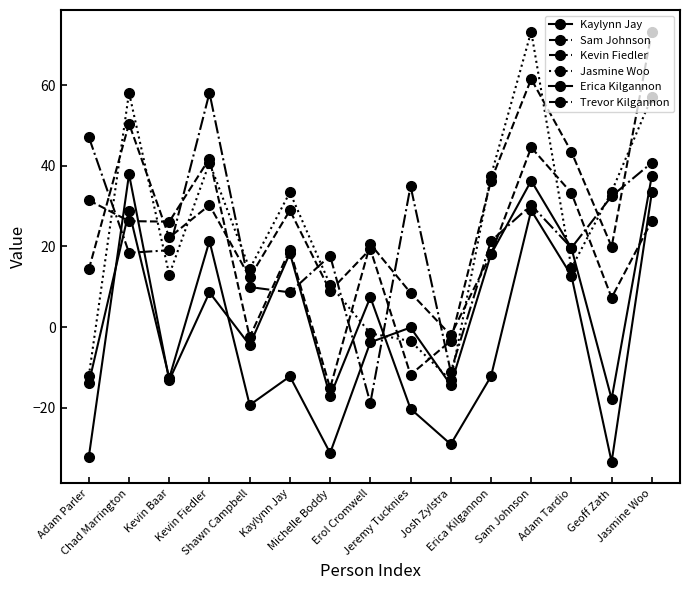

The value of Trevor Kilgannon at Jeremy Tucknies is 8.5. True or false?

True